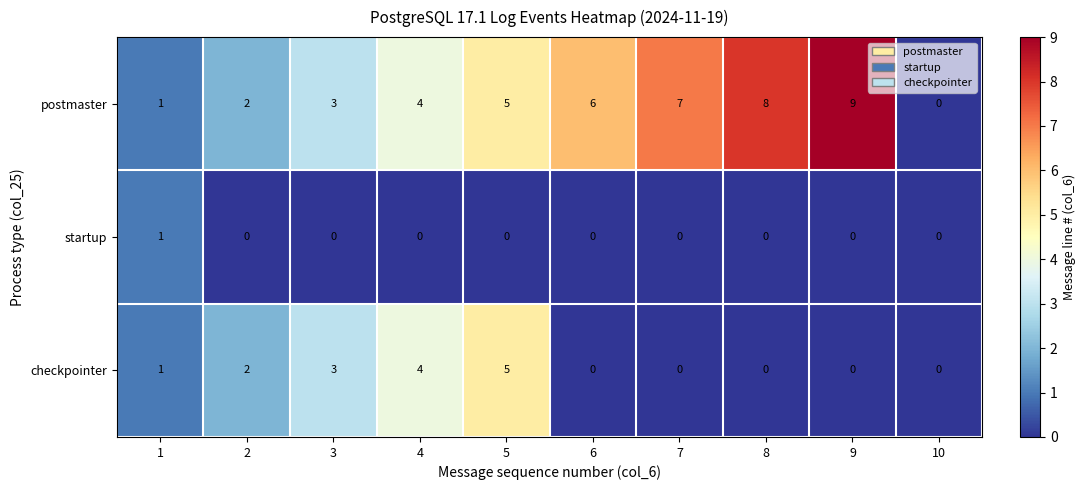

Which category has the highest value across all series?

9